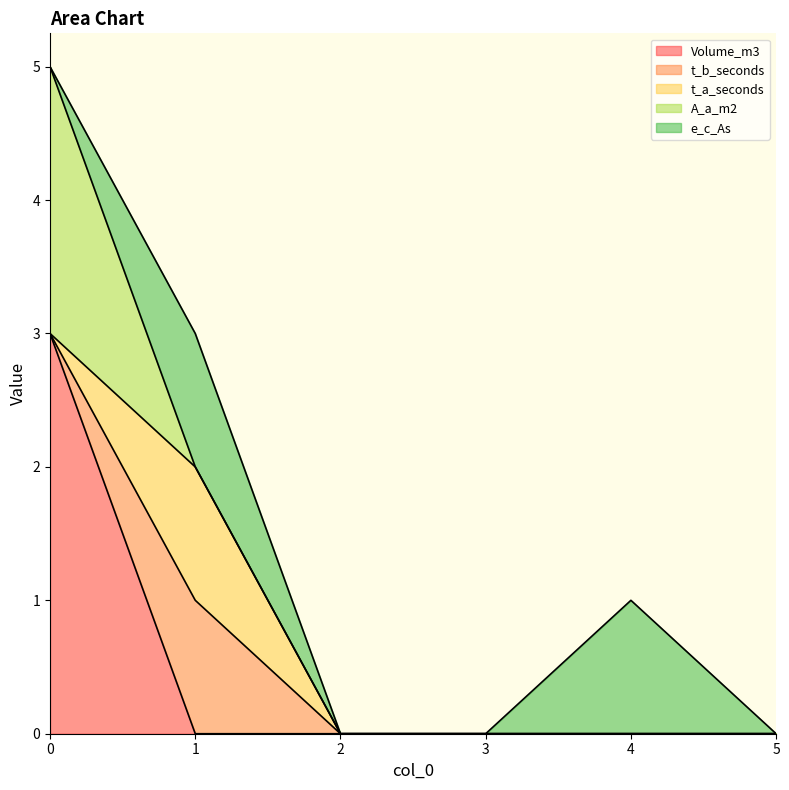

What is the difference between the maximum and minimum values in the Volume_m3 series?

3